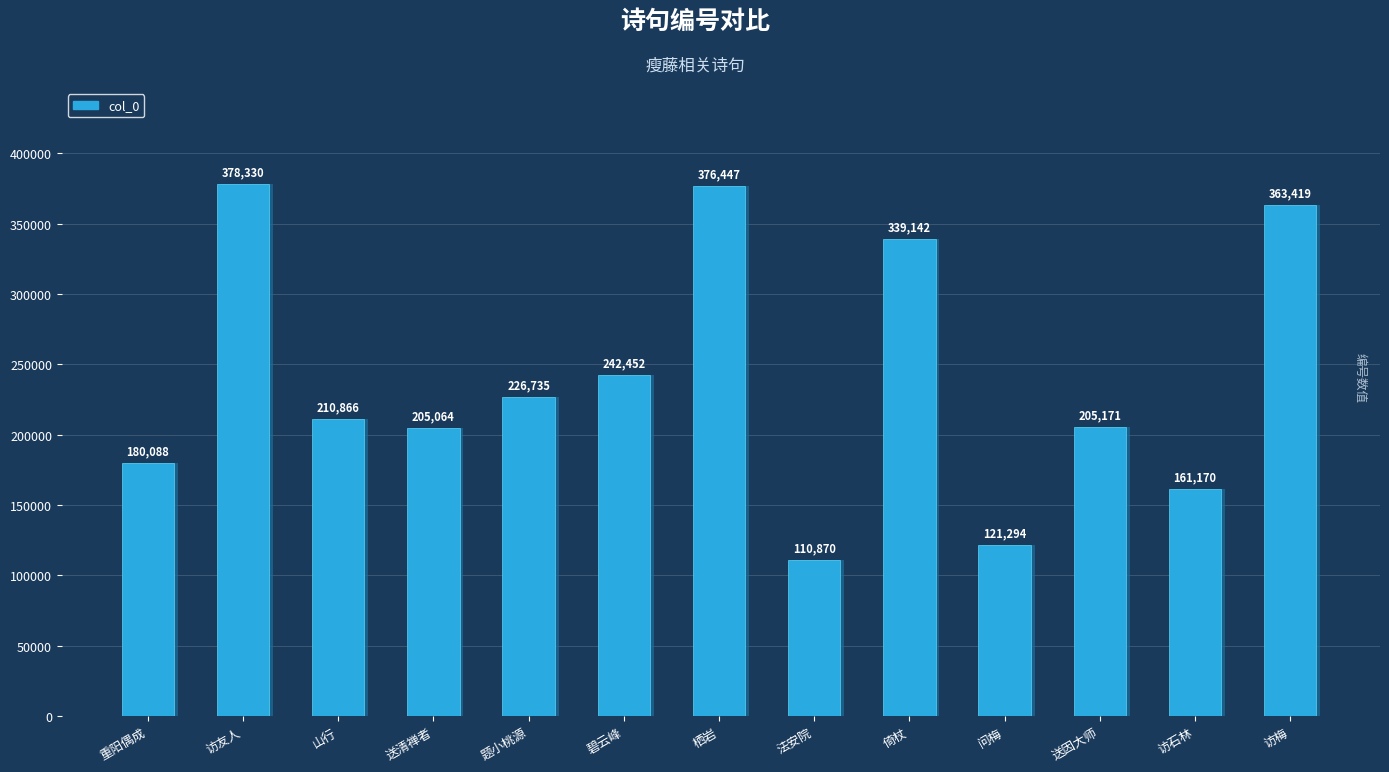

What is the change in value from 访友人 to 送因大师?

-173159